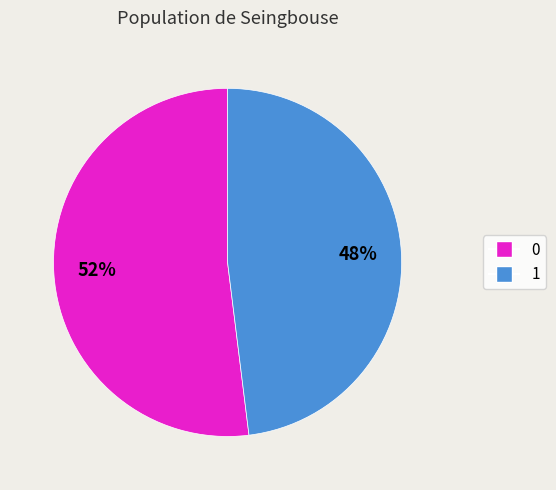

Is there a majority slice in this chart?

Yes